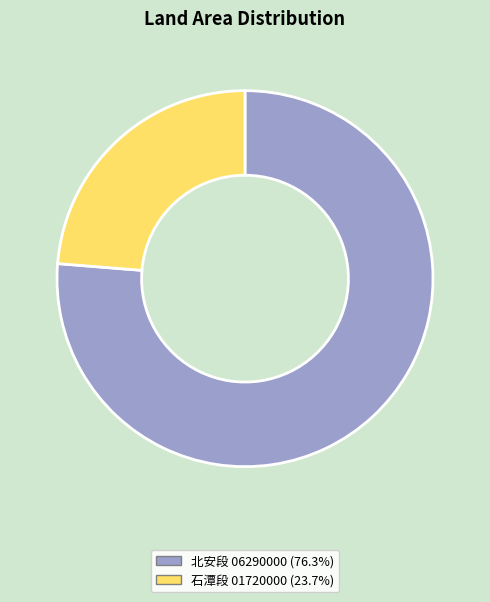

Is there a majority slice in this chart?

Yes